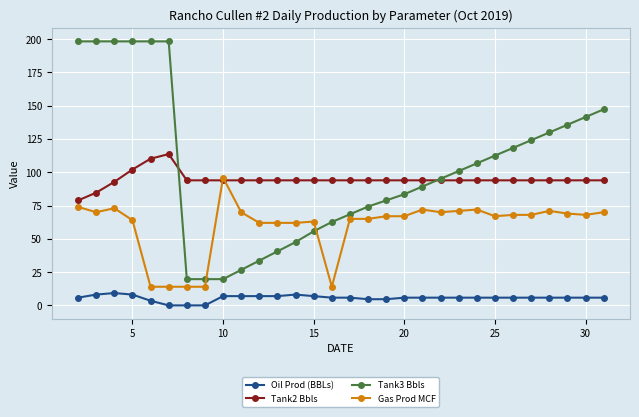

True or false: Tank3 Bbls and Oil Prod (BBLs) intersect in this chart.

False